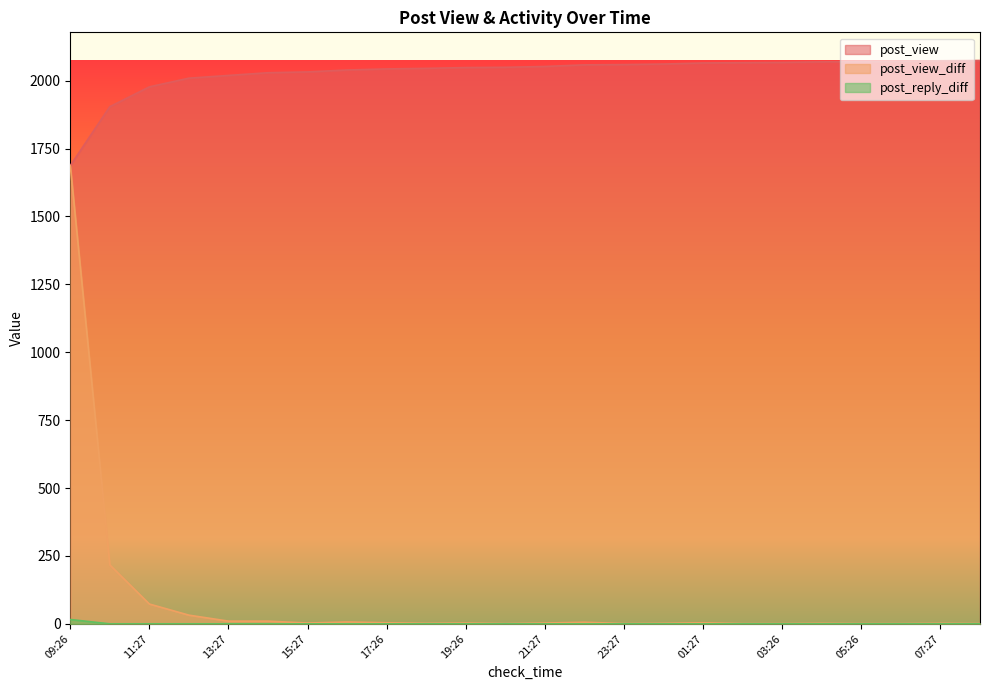

What is the total value across all series at 21:27?

2055